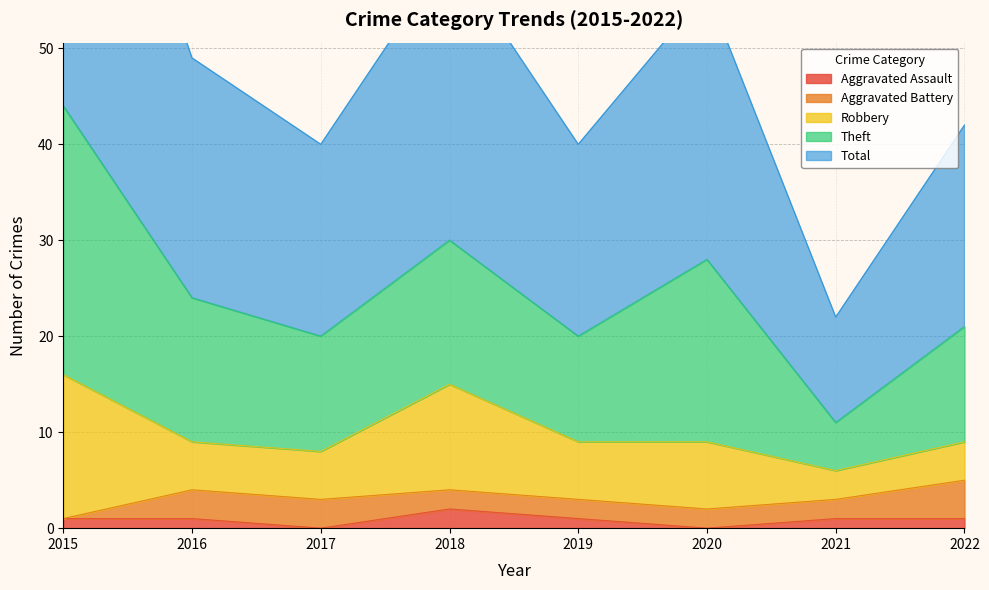

True or false: Total and Robbery cross at least once.

False